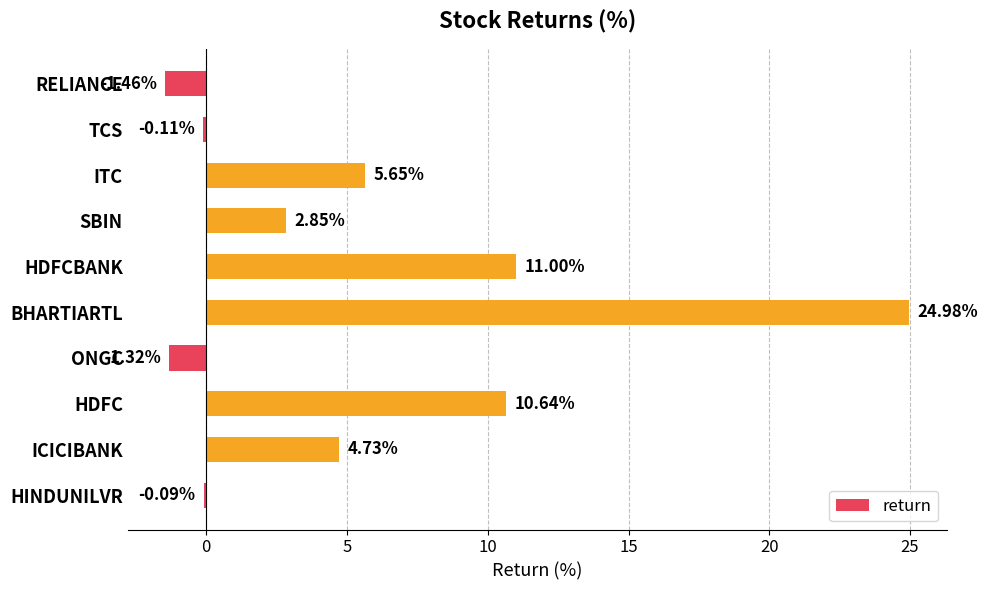

What is the change in value from RELIANCE to SBIN?

+4.3